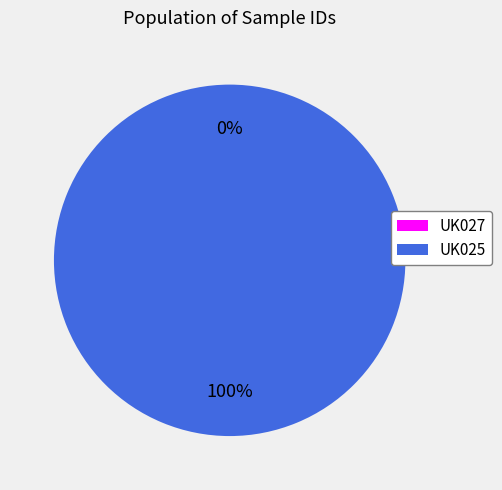

Which category has the smallest portion of the pie?

UK027